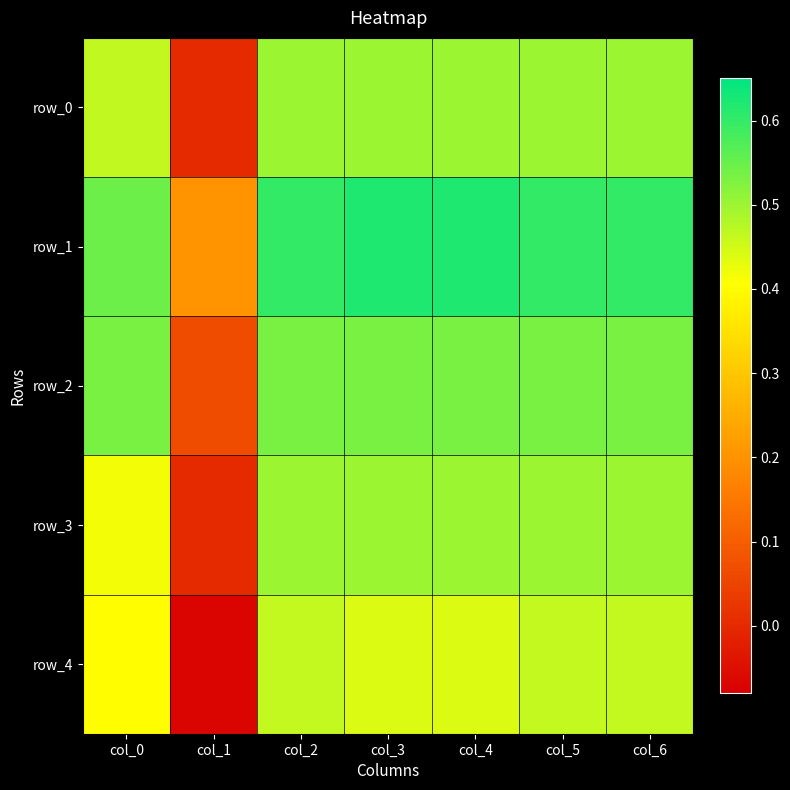

Which series changed the most between col_2 and col_6?

row_0